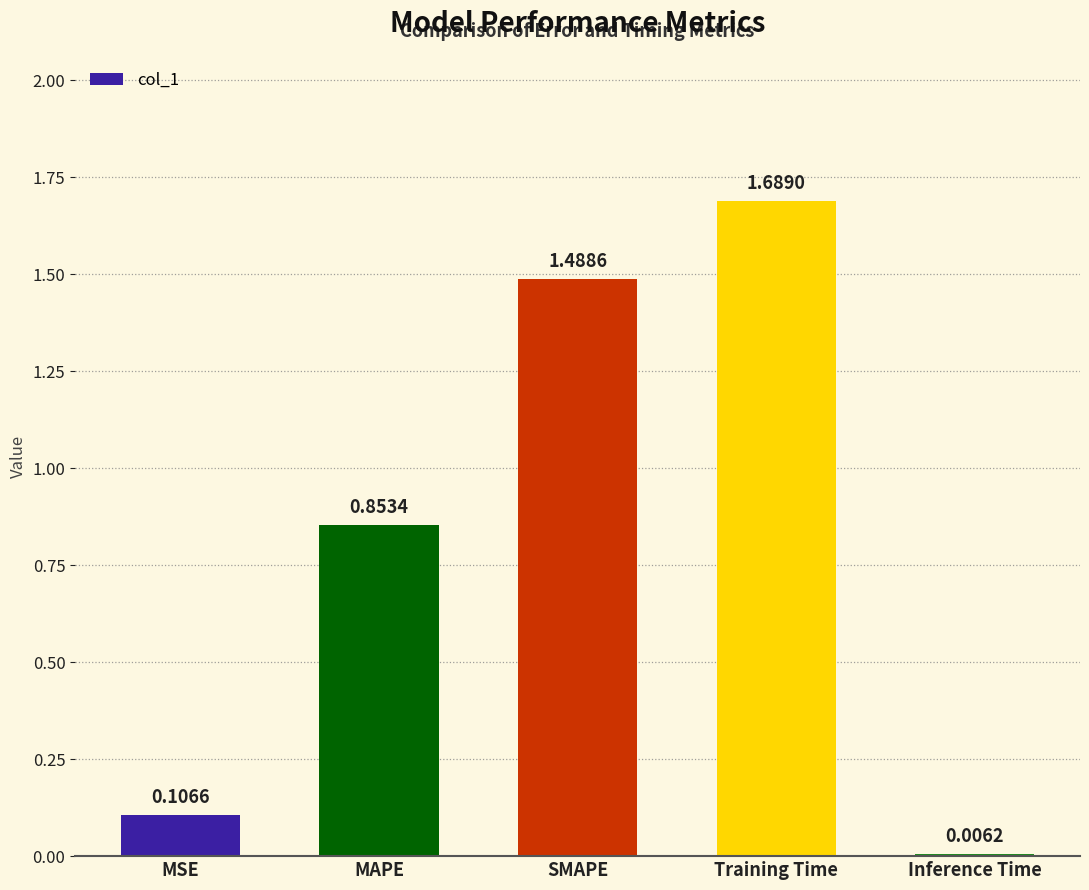

What is the sum of the values at SMAPE and MSE?

1.6